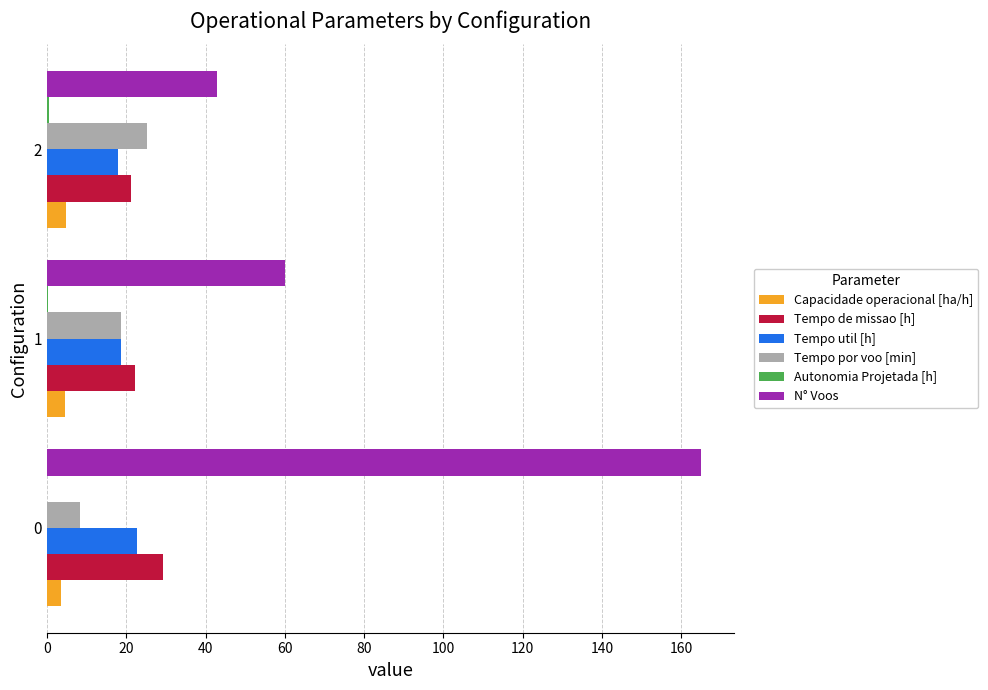

The Tempo util [h] series shows 12.7 at 0. True or false?

False